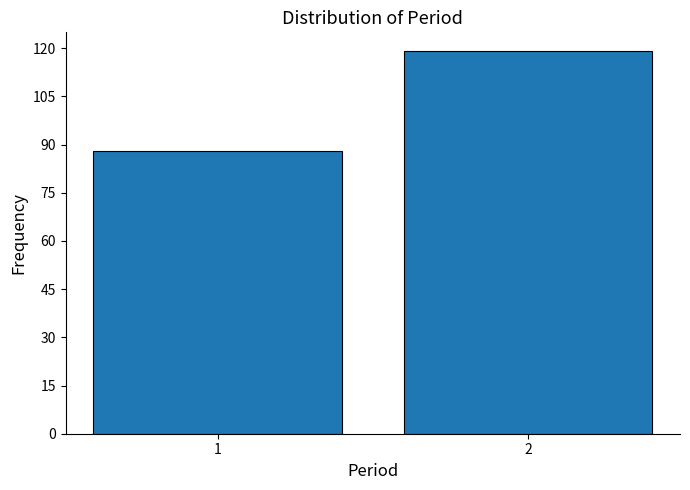

Reading left to right, list all the values displayed in this chart.

88	119